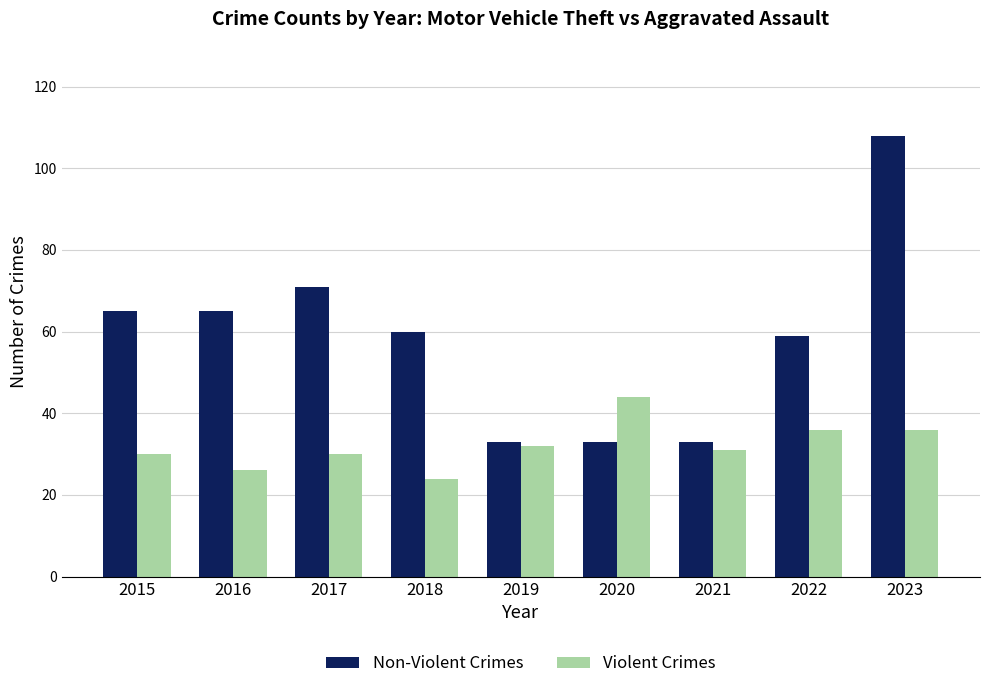

At which label is Non-Violent Crimes closest to 70?

2017